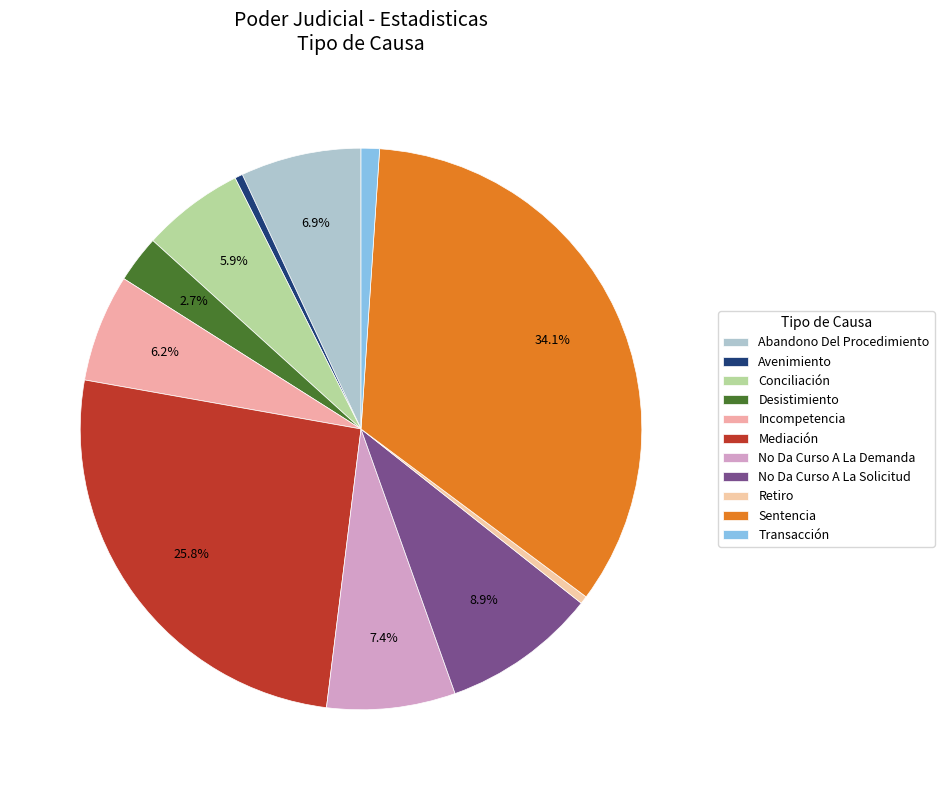

Count the number of slices in the pie.

11